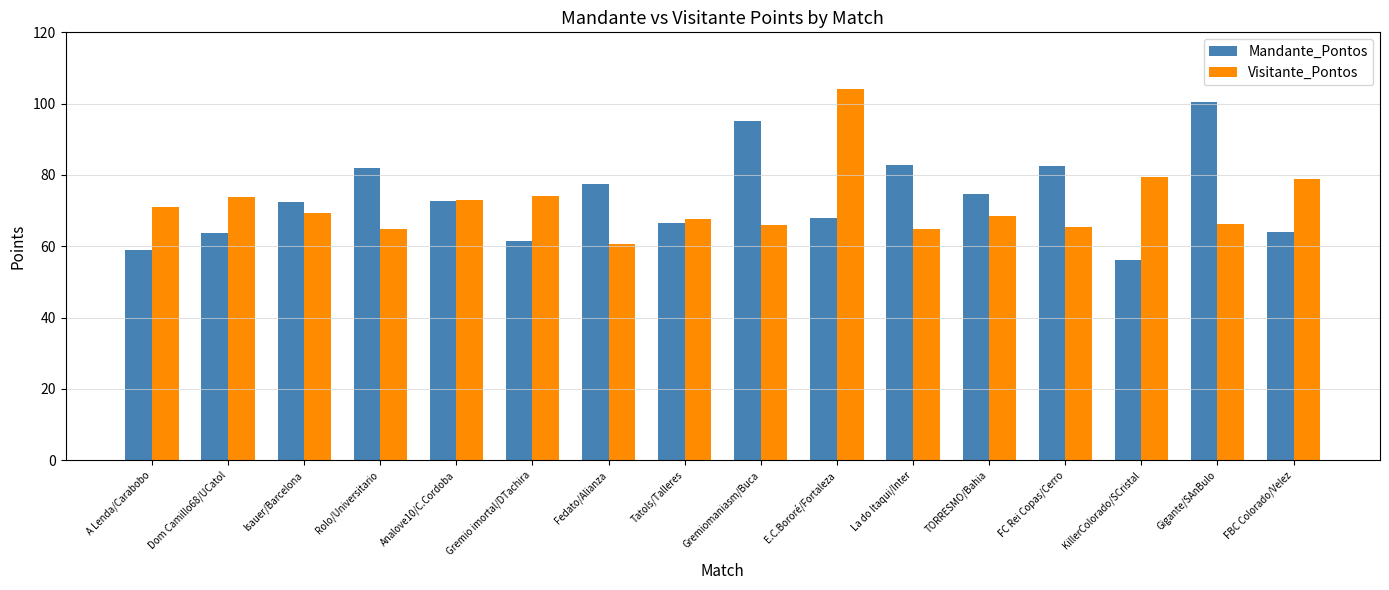

What is the total value across all series at Fedato/Alianza?

138.1